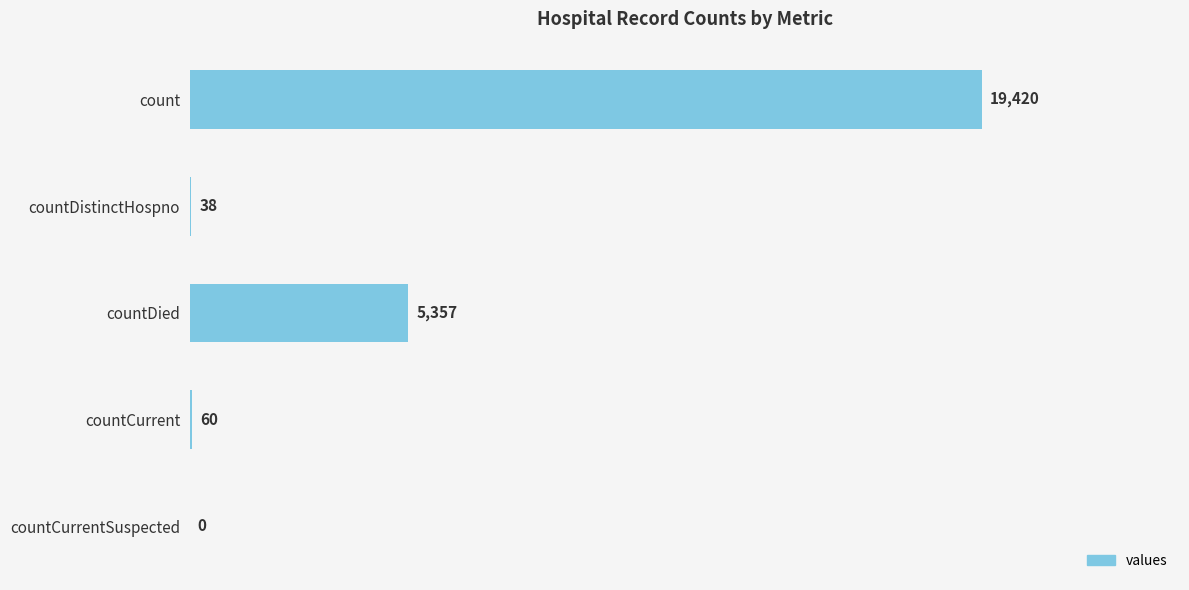

Between count and countDied, which is larger?

count